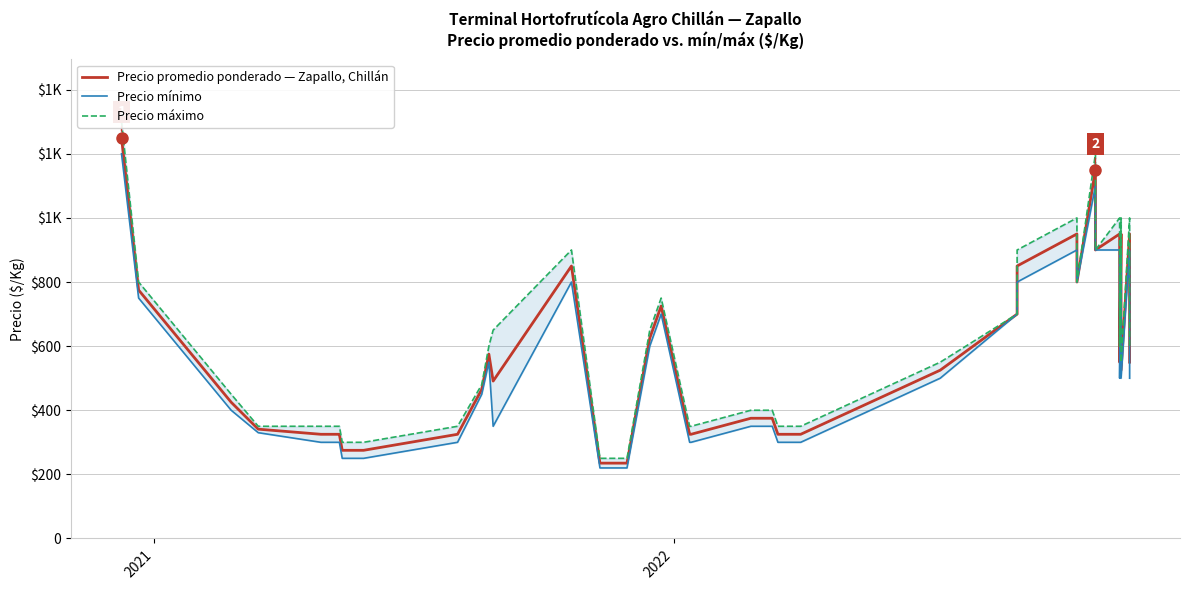

True or false: Precio mínimo and Precio máximo cross at least once.

False